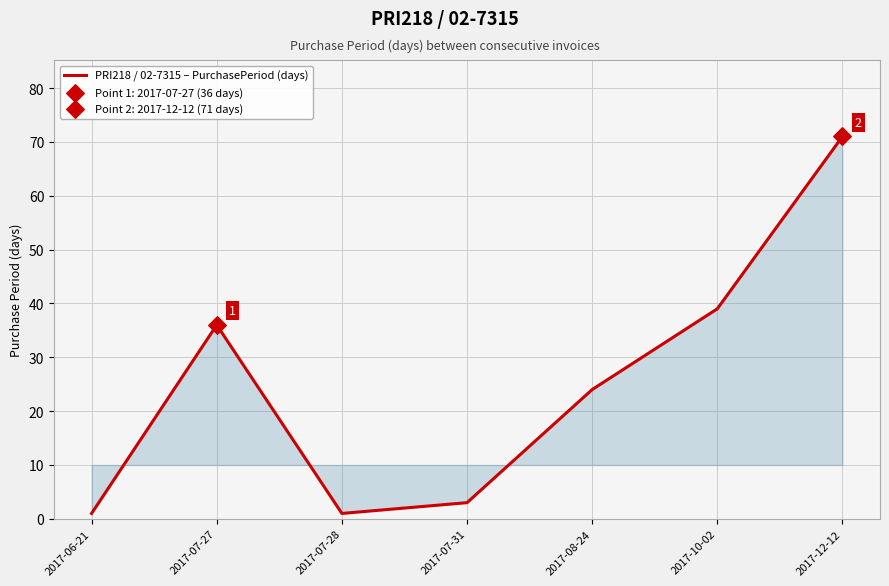

What is the change in value from 2017-07-31 to 2017-08-24?

+21